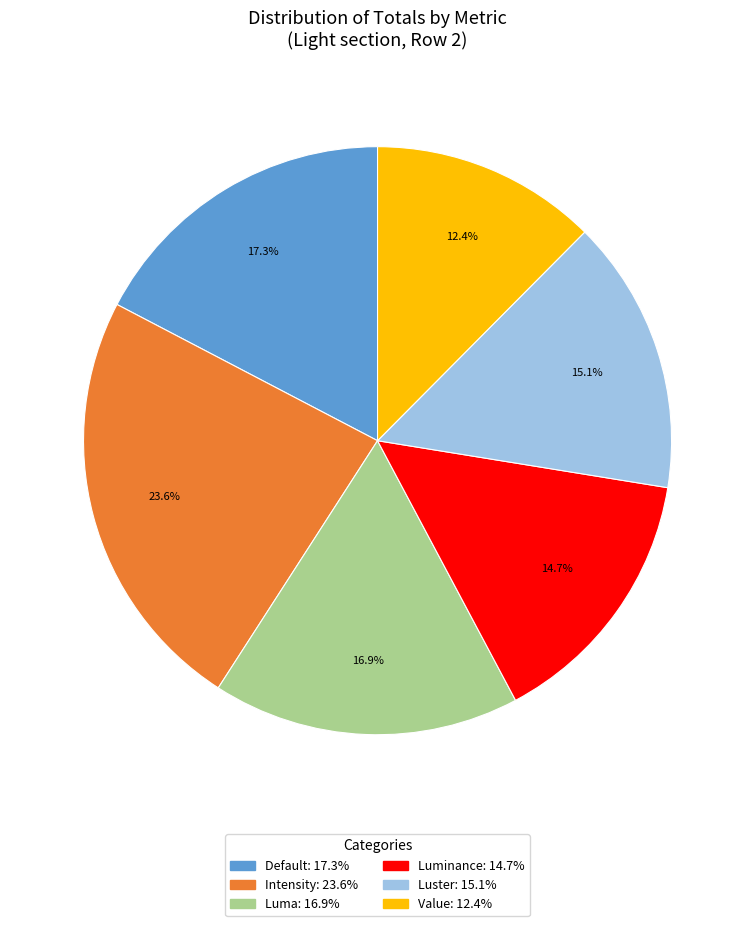

Do Value and Intensity together represent more than half of the pie?

No